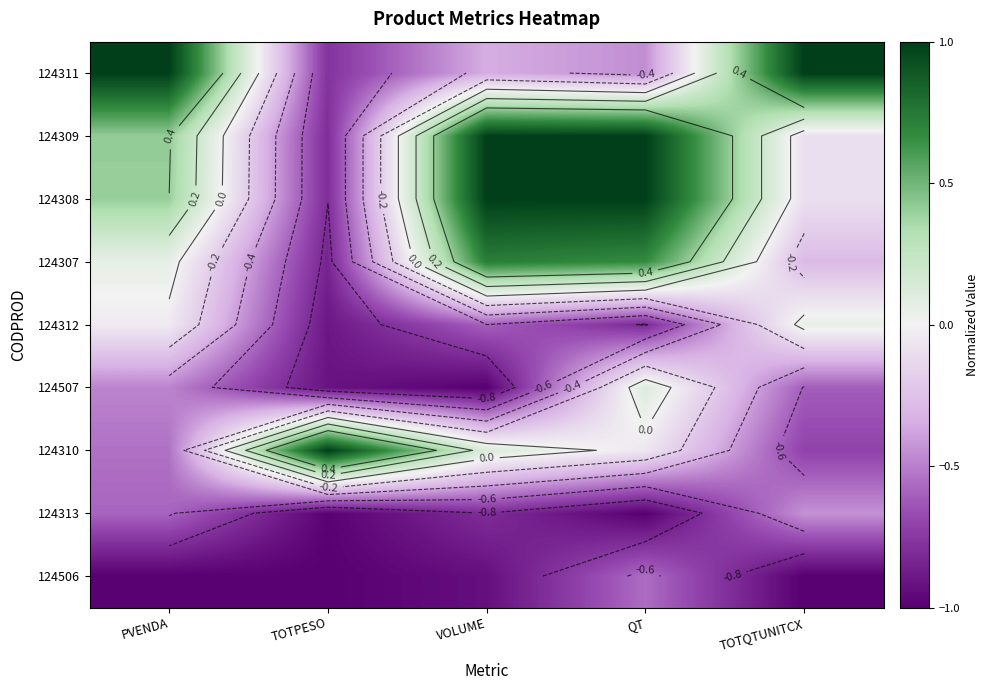

Between PVENDA and TOTPESO, which series saw the biggest shift?

124311